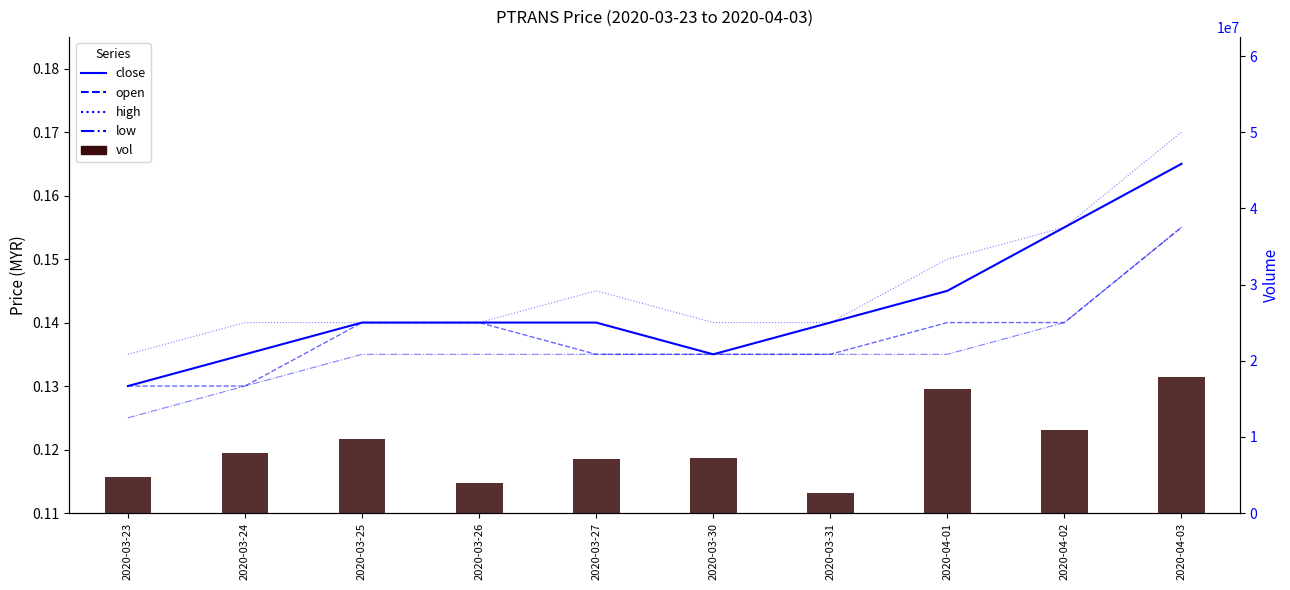

How many groups of bars are there?

10